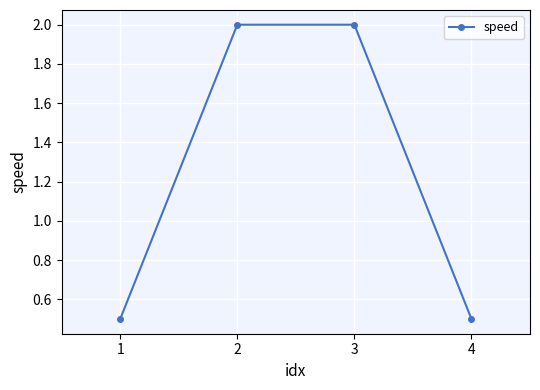

True or false: the data shows 0.5 at 1.

True